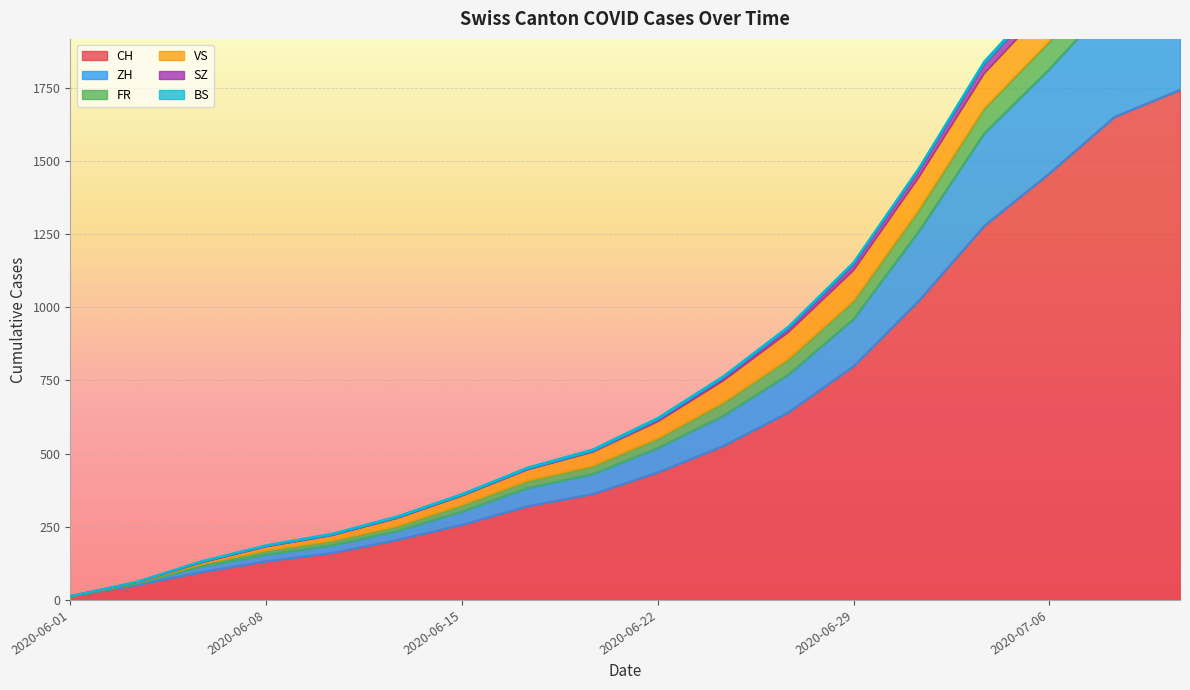

What is the highest value of the CH series?

1743